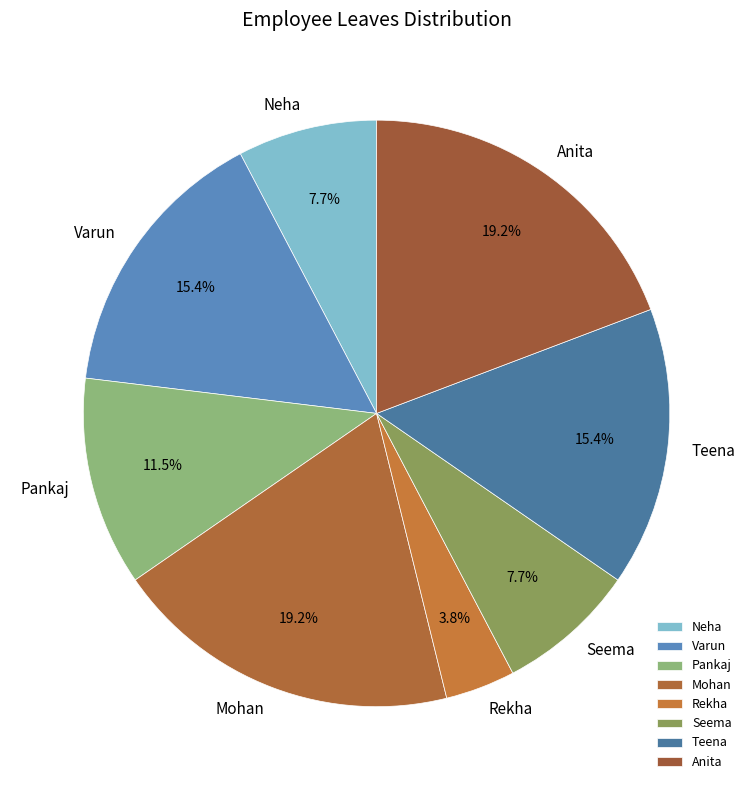

Does any single category account for the majority?

No